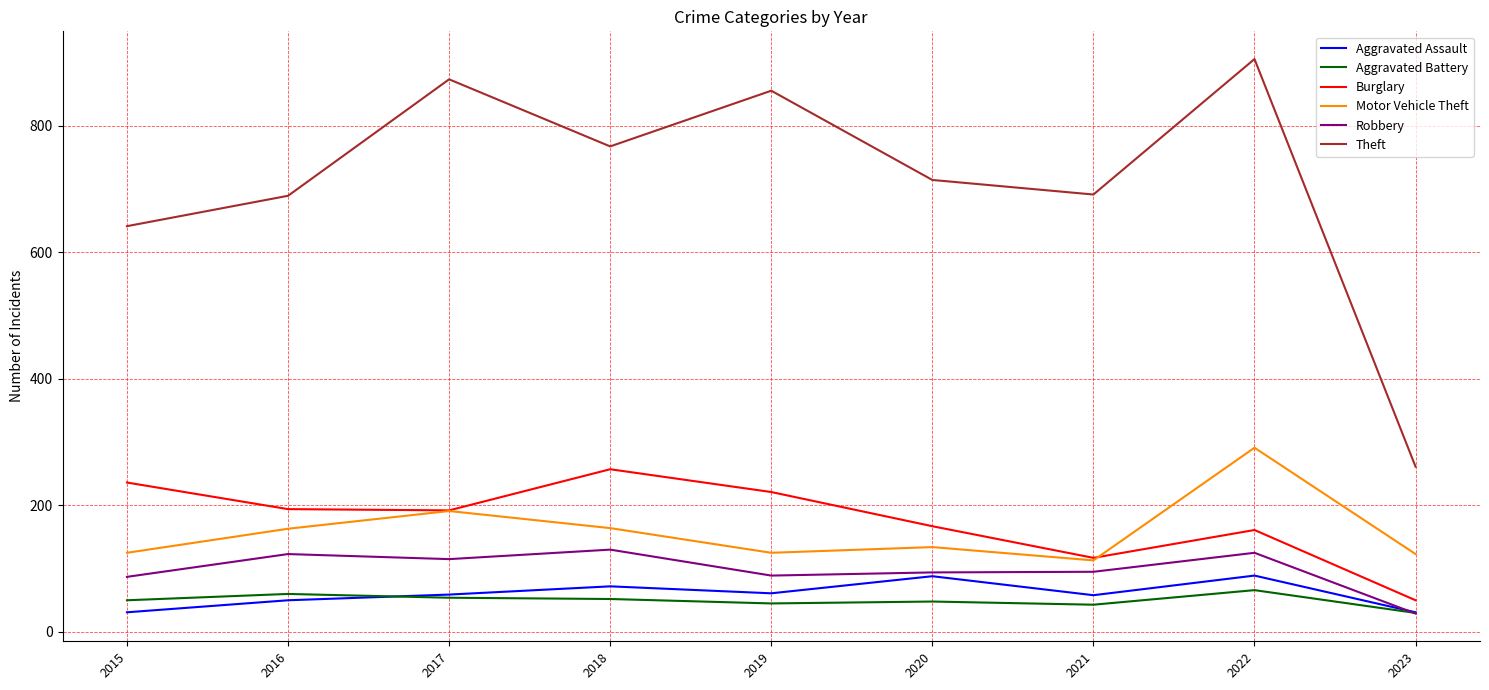

Which series has the largest total across all categories?

Theft